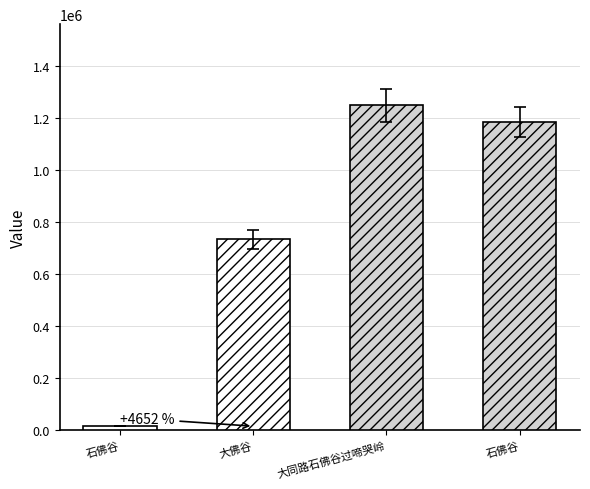

Does the chart contain stacked bars?

No